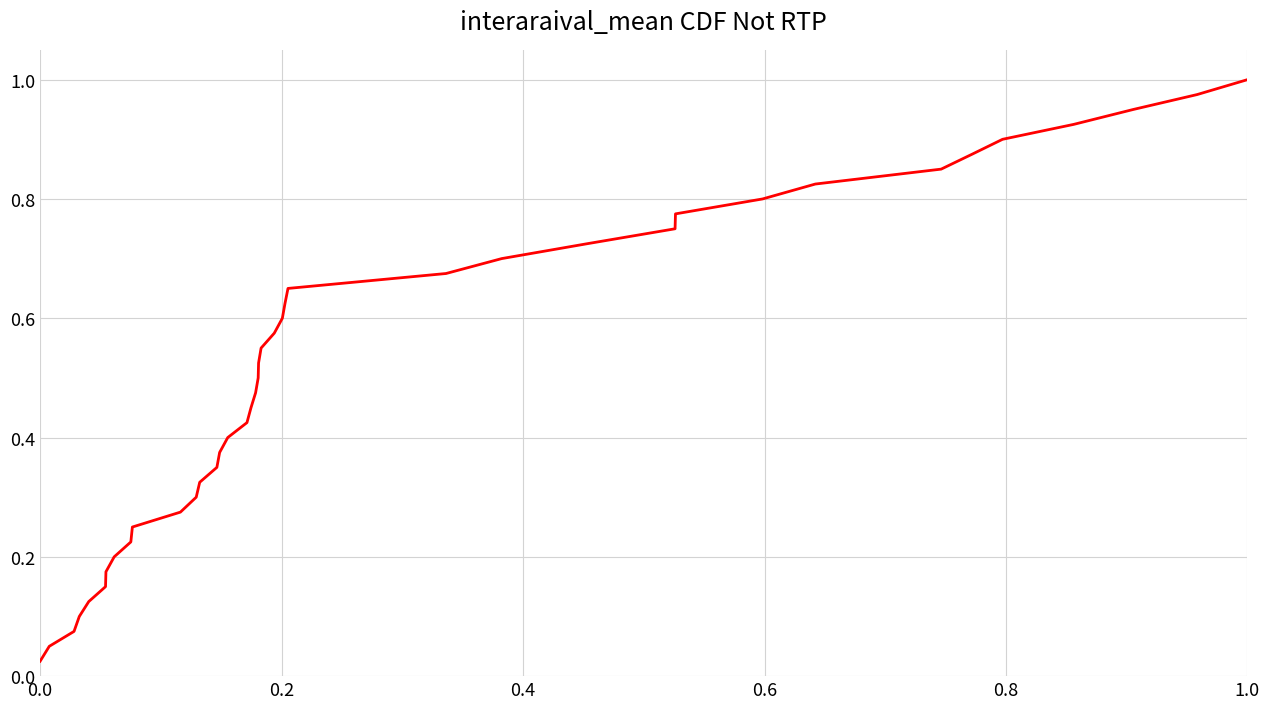

Does the chart have visible grid lines?

Yes